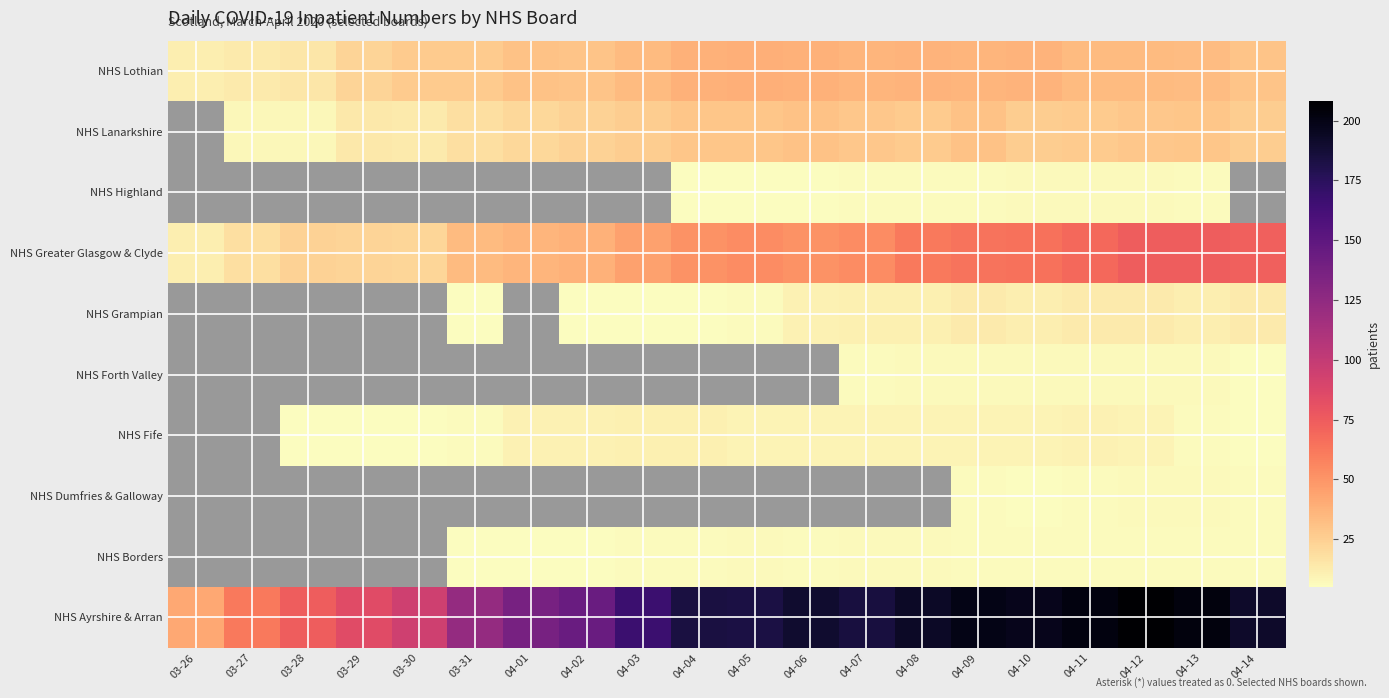

At how many categories does at least one series exceed 65?

18